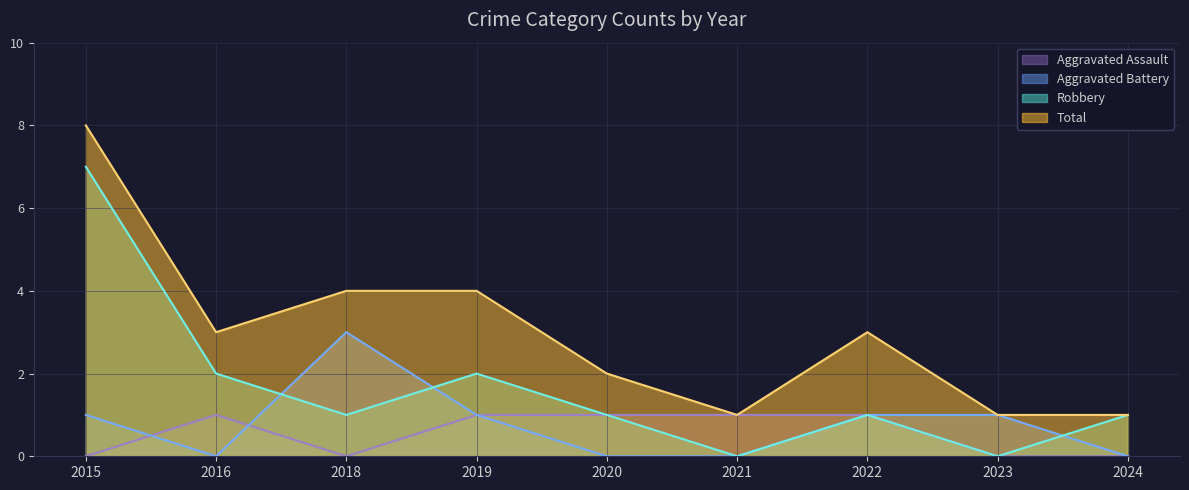

Is the value of Aggravated Battery at 2018 greater than the value of Aggravated Assault at 2016?

Yes